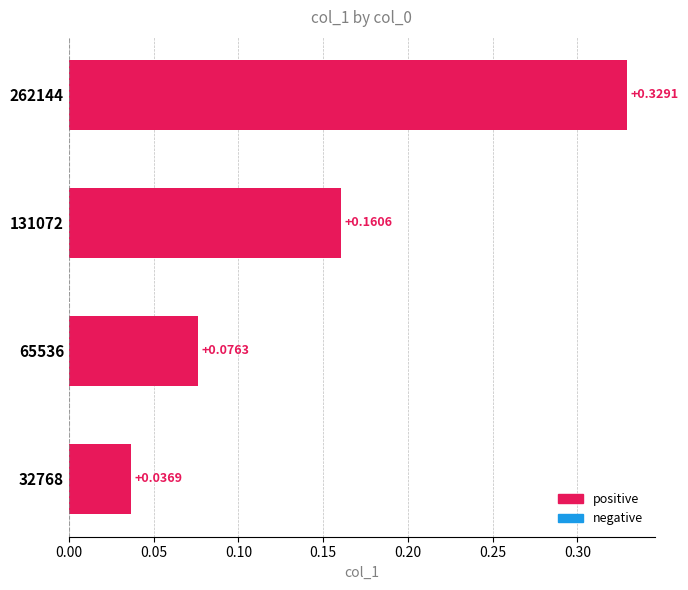

List the labels in order of value, largest first.

262144, 131072, 65536, 32768